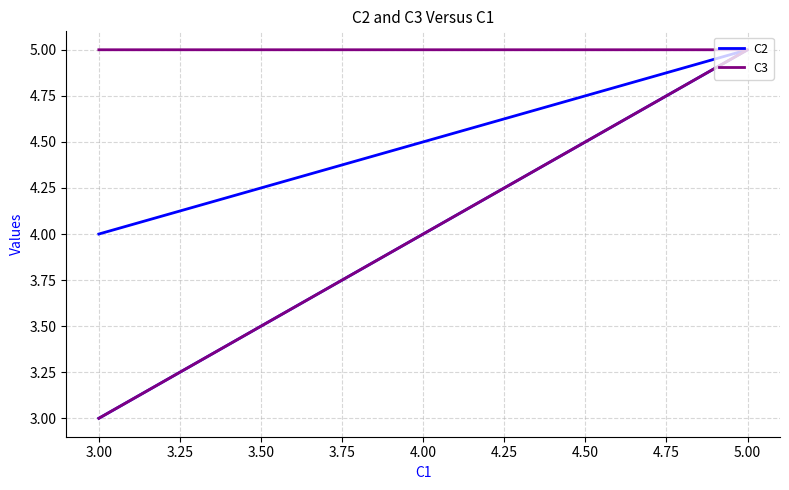

What is the sum of all C2 values?

12